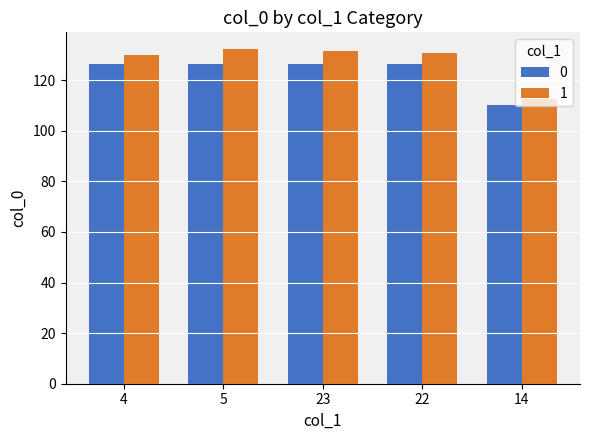

How many groups of bars are there?

5